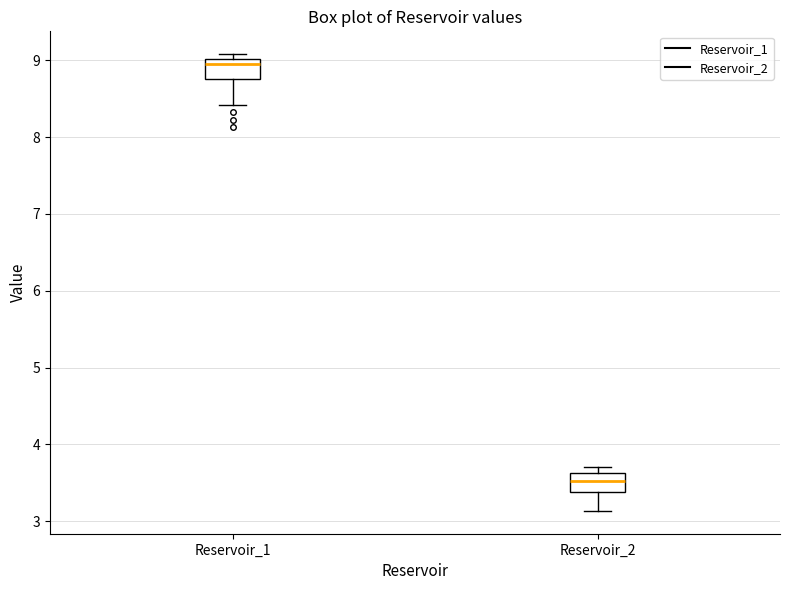

Which box's median line is the highest?

Reservoir_1